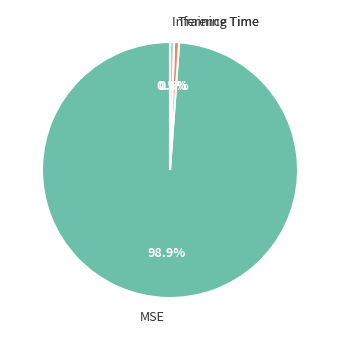

To the nearest percent, what portion does MSE represent?

99%